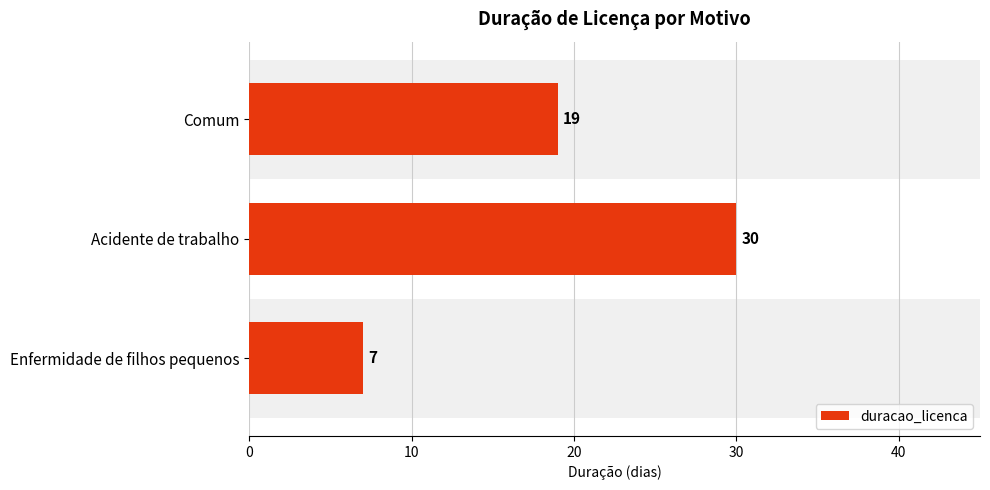

Reading top to bottom, extract all data points from this chart.

Comum=19	Acidente de trabalho=30	Enfermidade de filhos pequenos=7